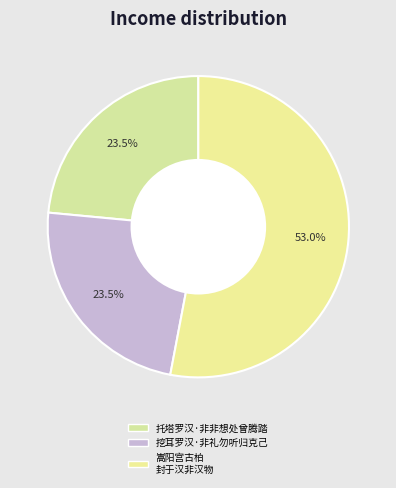

How many segments does this pie chart have?

3